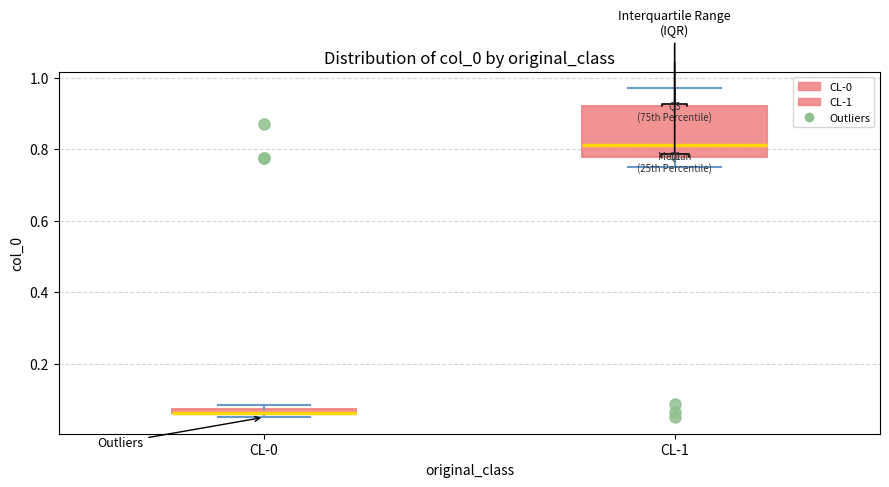

Where is the lower edge of the box for CL-0 on the y-axis? The values are not printed on the chart, so give them approximately, as read against the axis.

0.06